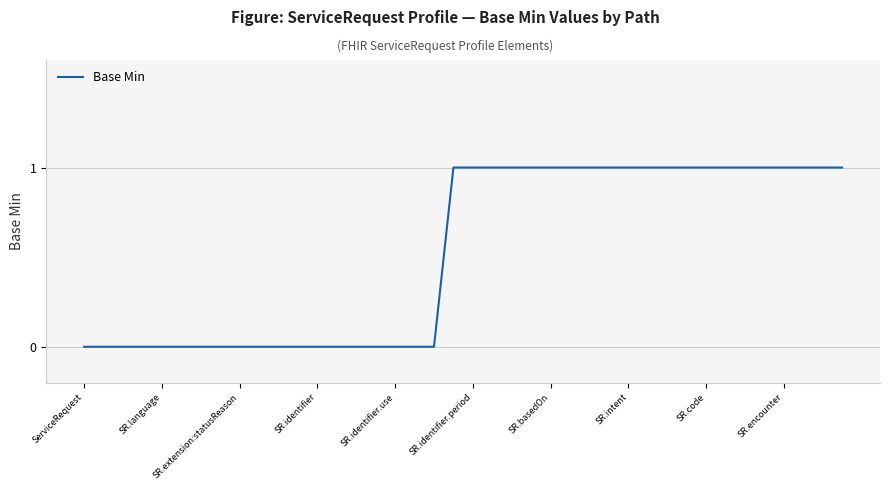

How many lines are shown in the chart?

1